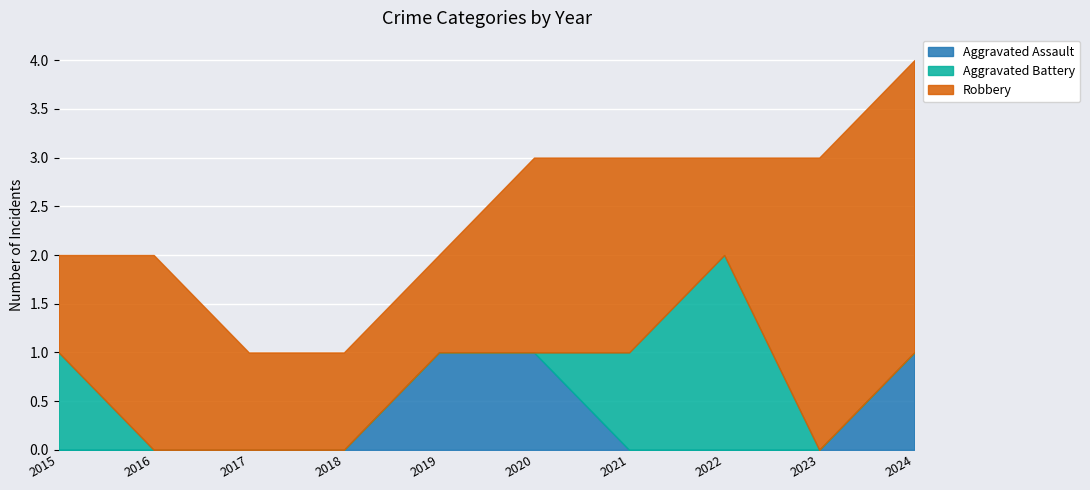

The Aggravated Battery series shows -1 at 2024. True or false?

False